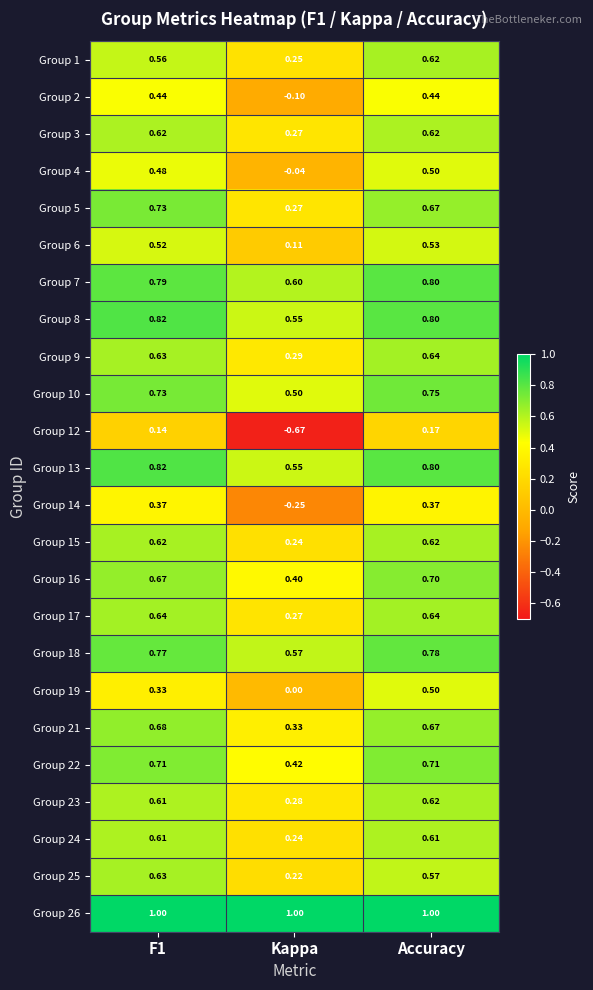

At which label does Group 5 reach its minimum?

Kappa